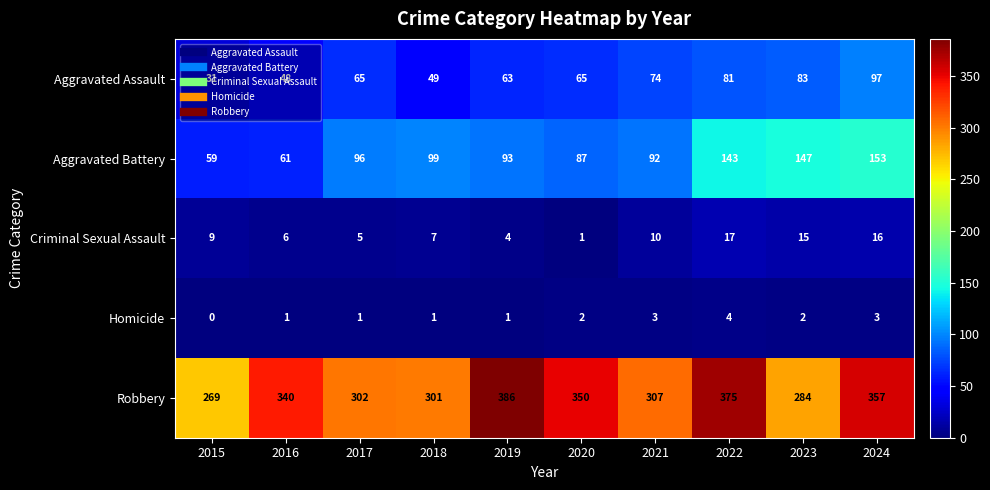

What is the maximum value shown in the chart?

386